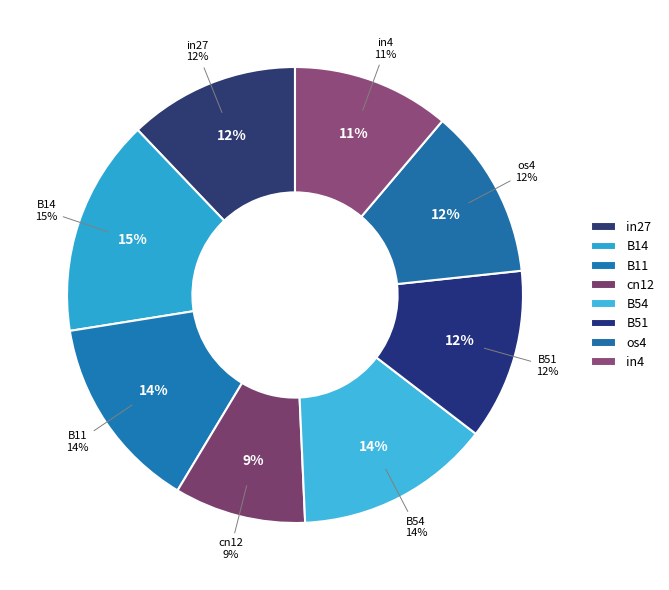

How many slices are in this pie chart?

8